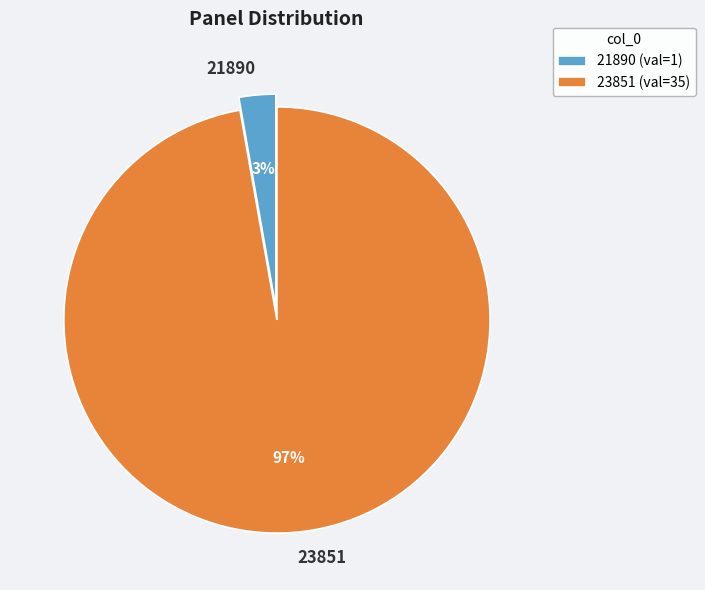

Is the sum of 23851 and 21890 greater than half?

Yes